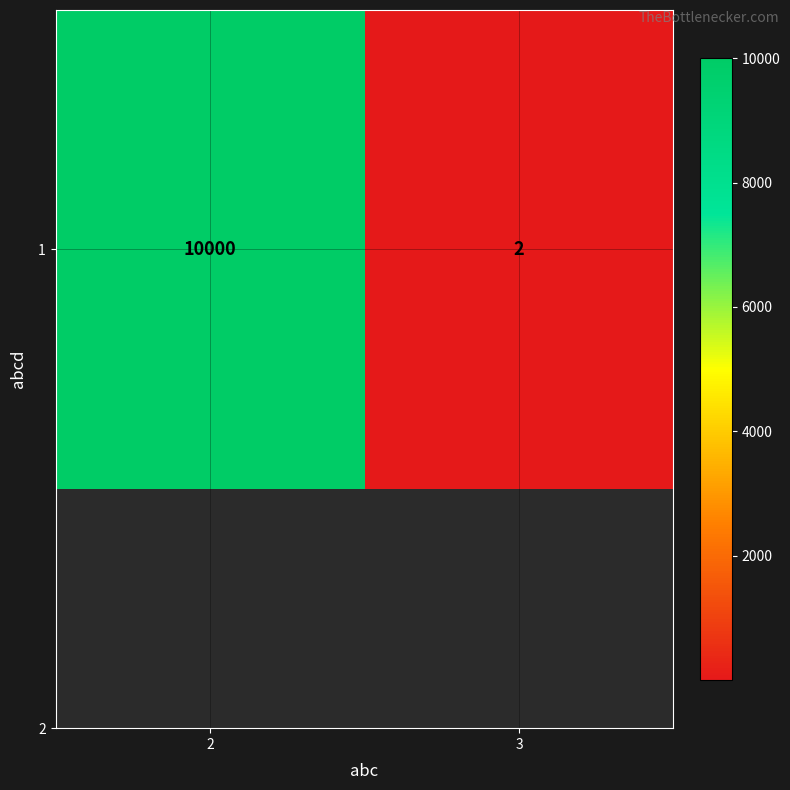

Reading left to right, what are all the values shown in this chart?

2=10000	3=2